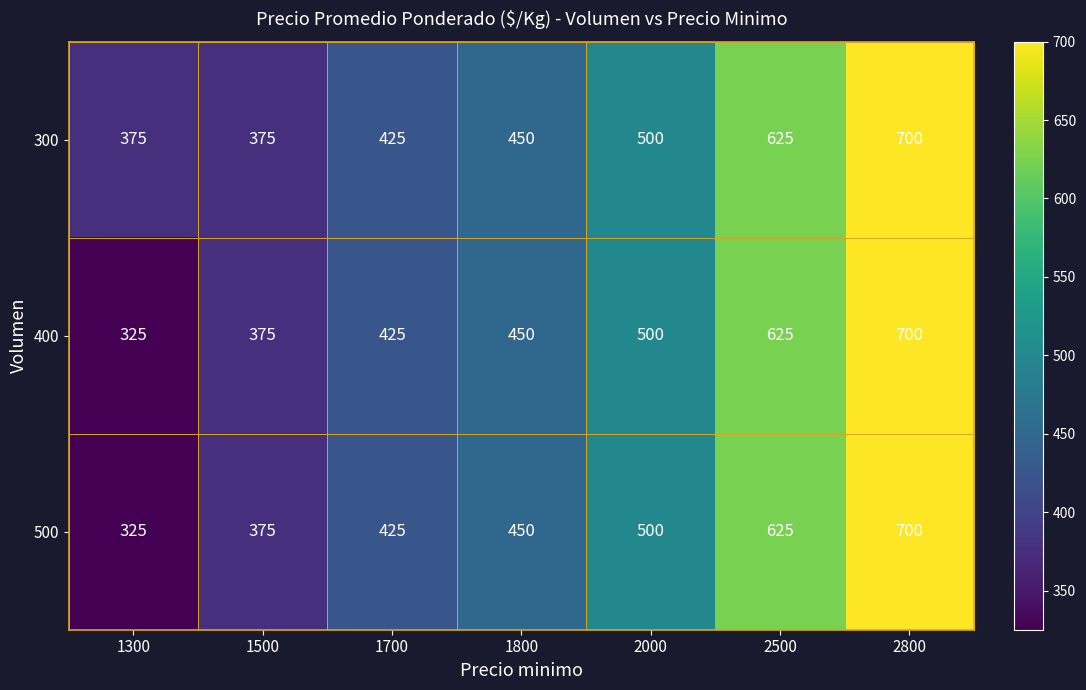

At which category is the sum across all series the highest?

2800